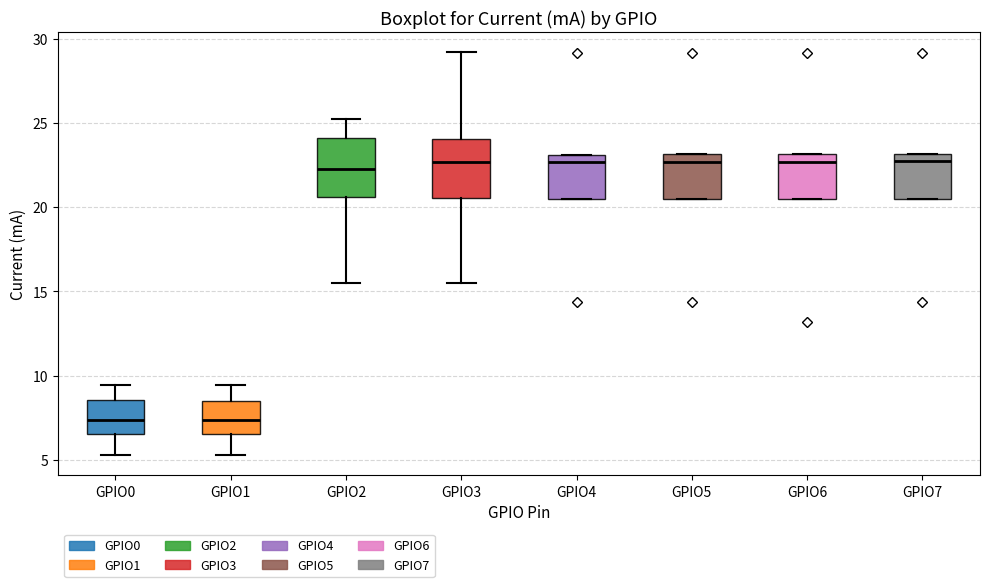

Reading left to right, read every box against the y-axis: the position of its median line, the range the box covers, and the ends of its whiskers. The values are not printed on the chart, so give them approximately, as read against the axis.

GPIO0: median 7.5, box 6.5 to 8.5, whiskers 5.5 to 9.5
GPIO1: median 7.5, box 6.5 to 8.5, whiskers 5.5 to 9.5
GPIO2: median 22.5, box 20.5 to 24.0, whiskers 15.5 to 25.0
GPIO3: median 22.5, box 20.5 to 24.0, whiskers 15.5 to 29.0
GPIO4: median 22.5, box 20.5 to 23.0, whiskers 20.5 to 23.0
GPIO5: median 22.5, box 20.5 to 23.0, whiskers 20.5 to 23.0
GPIO6: median 22.5, box 20.5 to 23.0, whiskers 20.5 to 23.0
GPIO7: median 22.5, box 20.5 to 23.0, whiskers 20.5 to 23.0